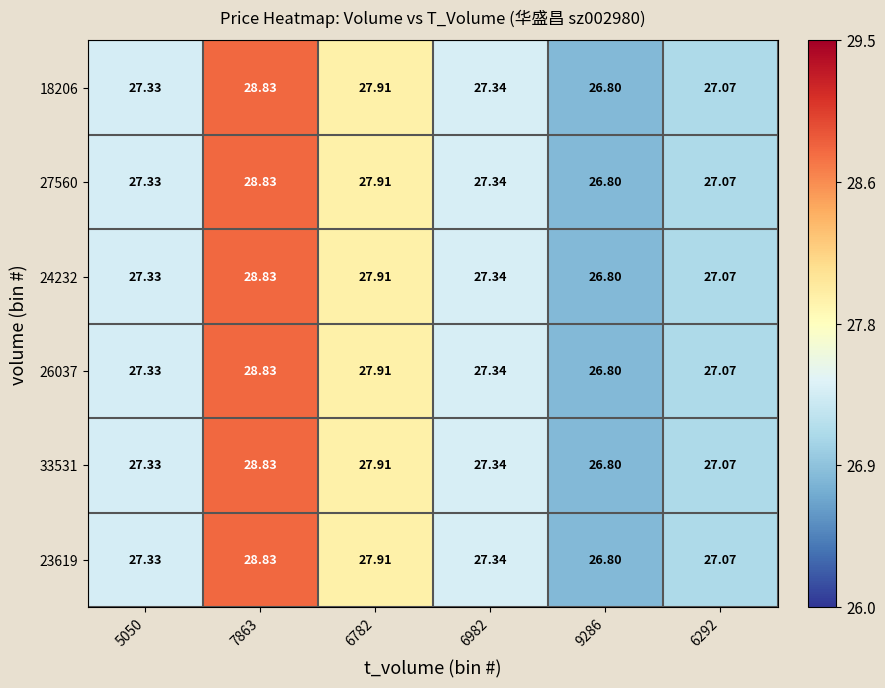

How many distinct data groups are displayed?

6